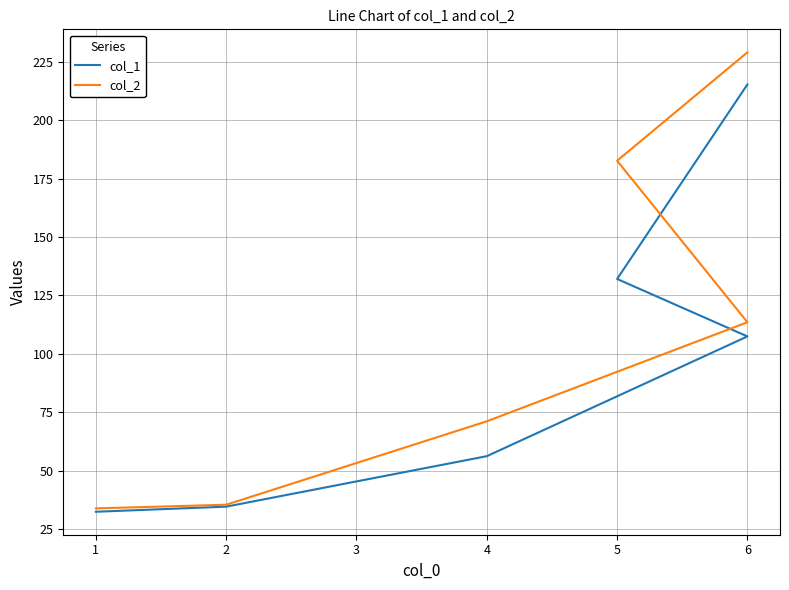

True or false: col_1 and col_2 cross at least once.

False